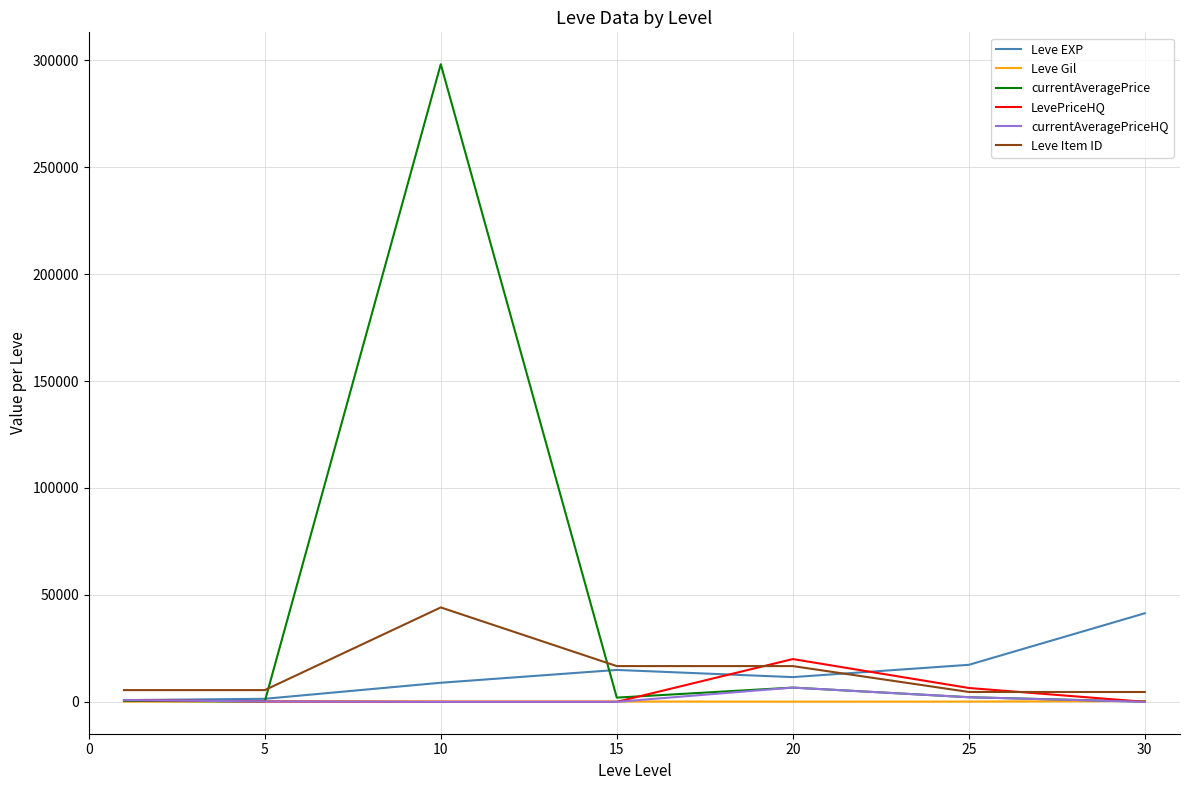

Which series has the largest range (max minus min)?

currentAveragePrice